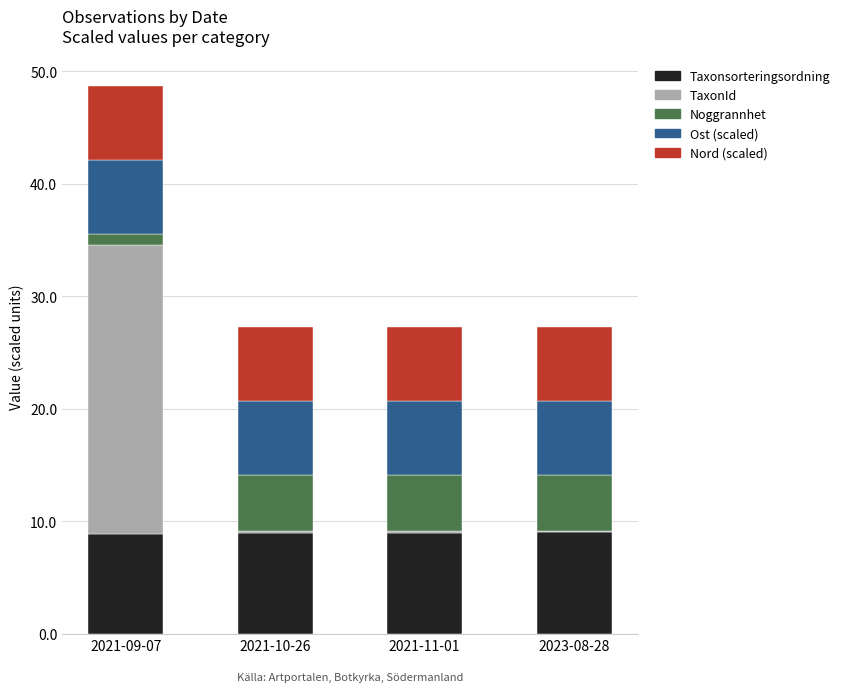

At which category is the sum across all series the highest?

2021-09-07